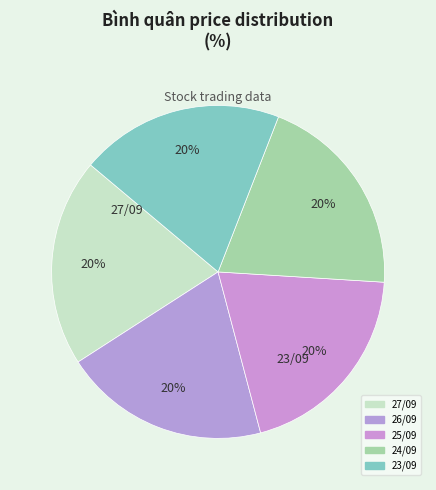

Count the number of slices in the pie.

5